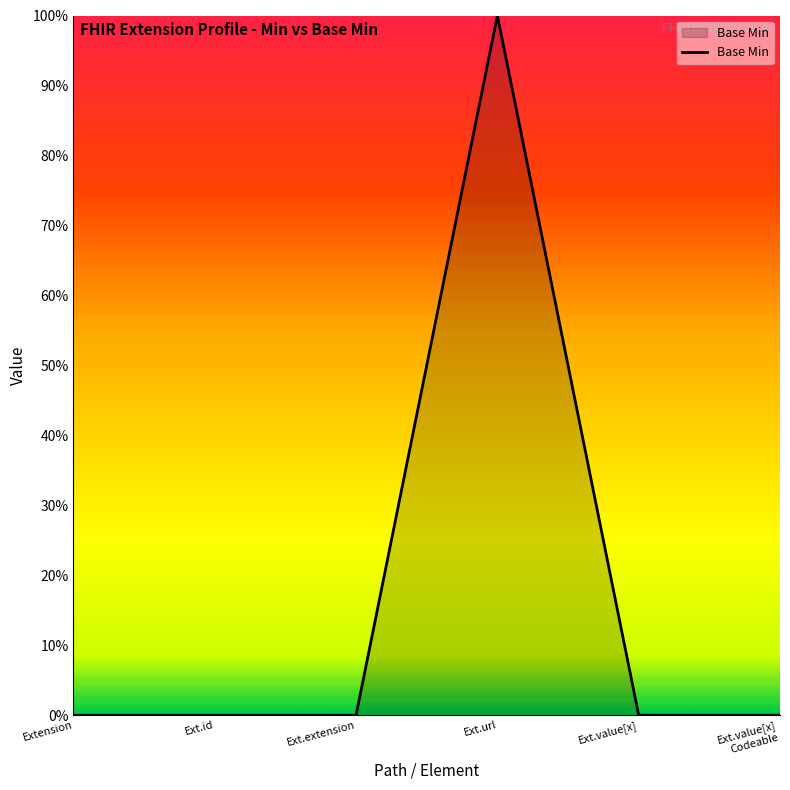

True or false: the data has more than 0 interior local peaks.

True